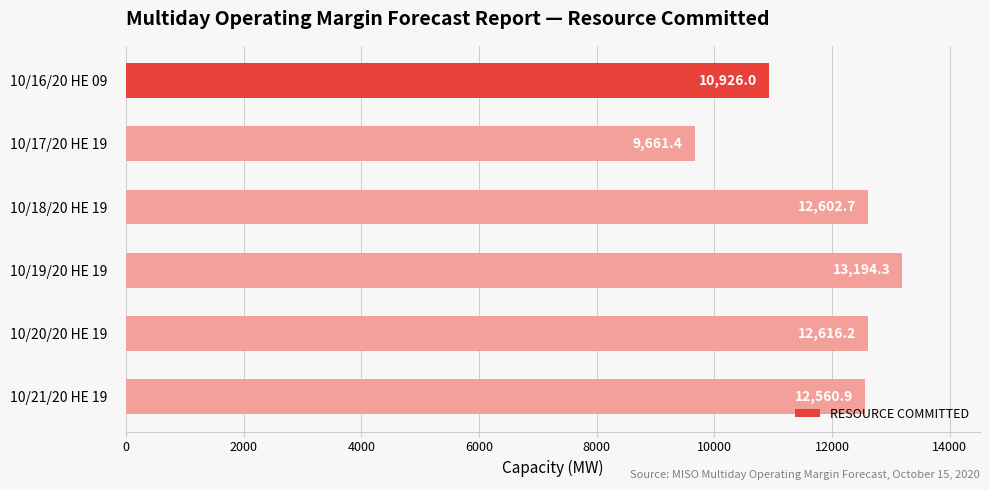

Which has a higher value, 10/16/20 HE 09 or 10/21/20 HE 19?

10/21/20 HE 19